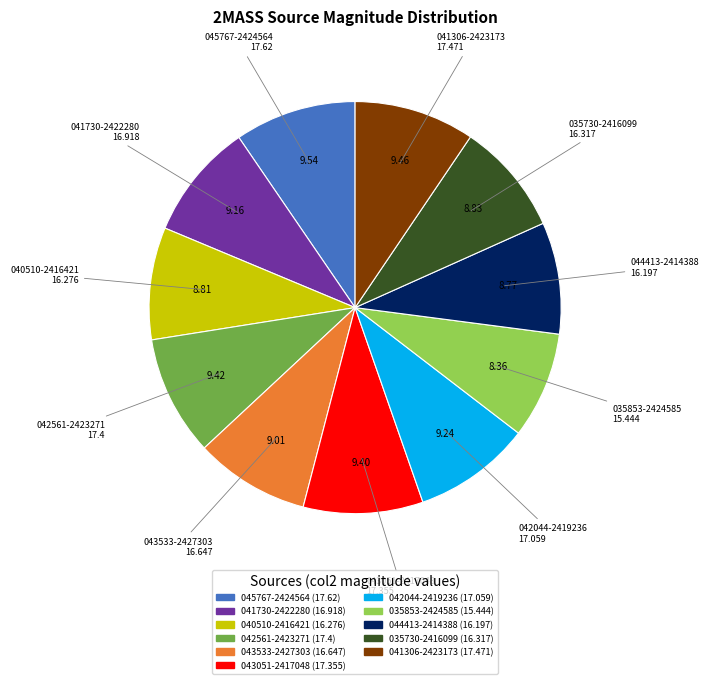

Is there any slice that represents more than half of the pie?

No